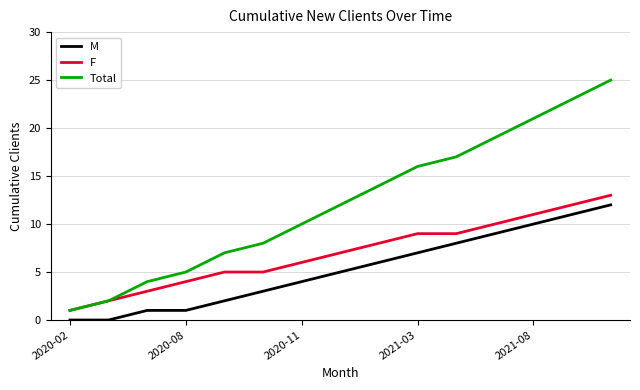

Which series has the largest range (max minus min)?

Total